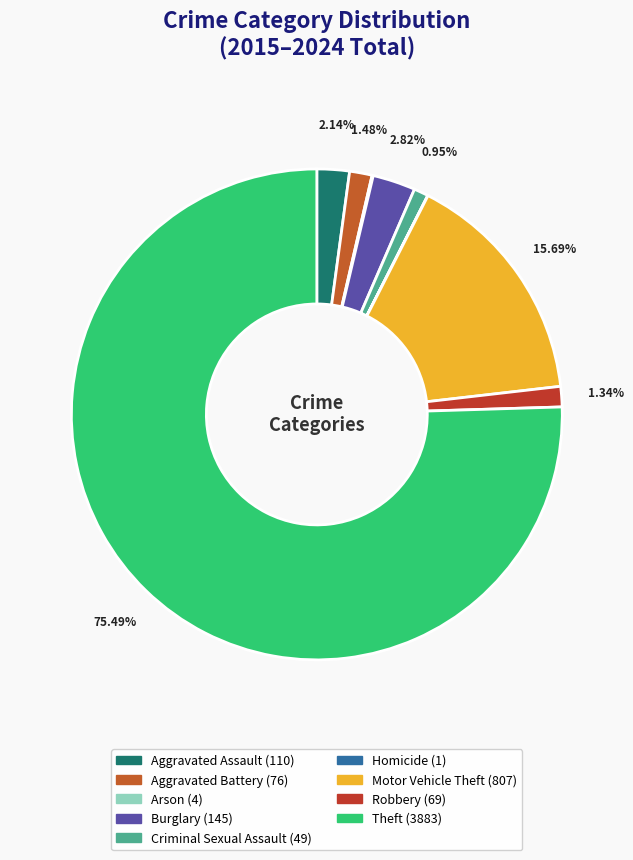

How many slices are in this pie chart?

9